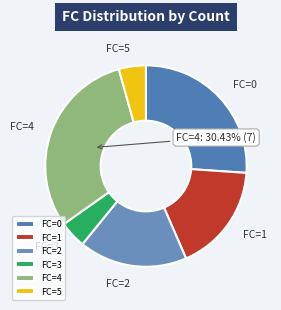

Combined, do FC=4 and FC=5 account for over 50%?

No